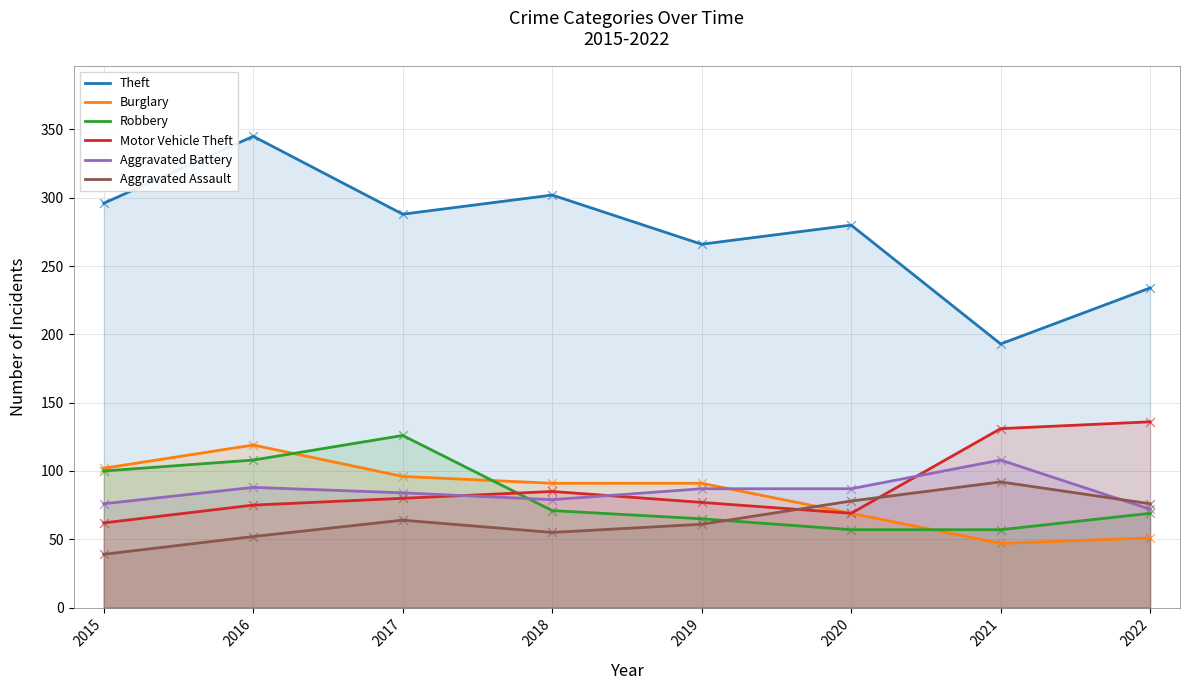

Which series reaches the maximum Y coordinate?

Theft